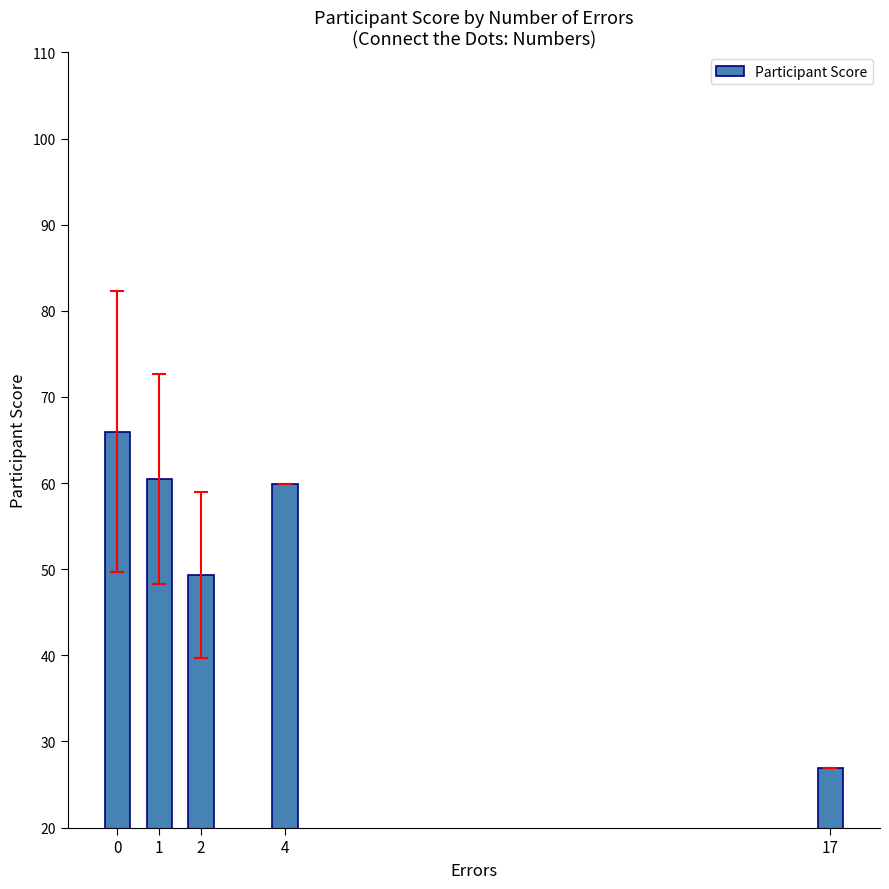

What is the value of the 1st bar from the left?

66.0